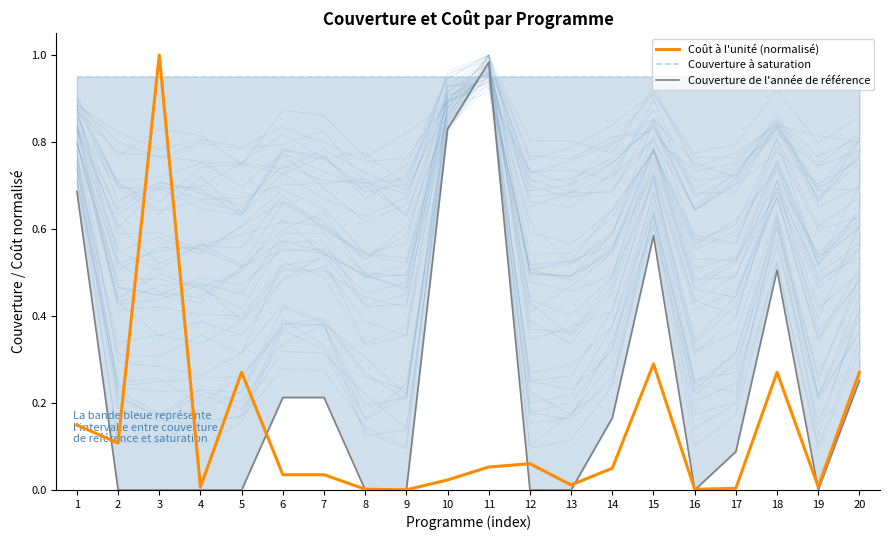

Is it true that Couverture de l'année de référence equals -0.3 at 4?

False